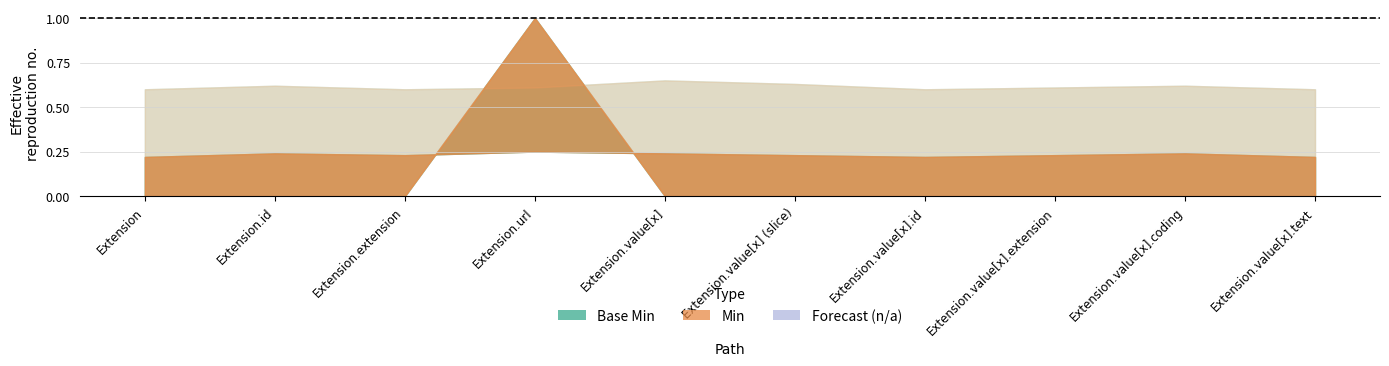

Rank the series by their maximum value, from lowest to highest.

Base Min, Min